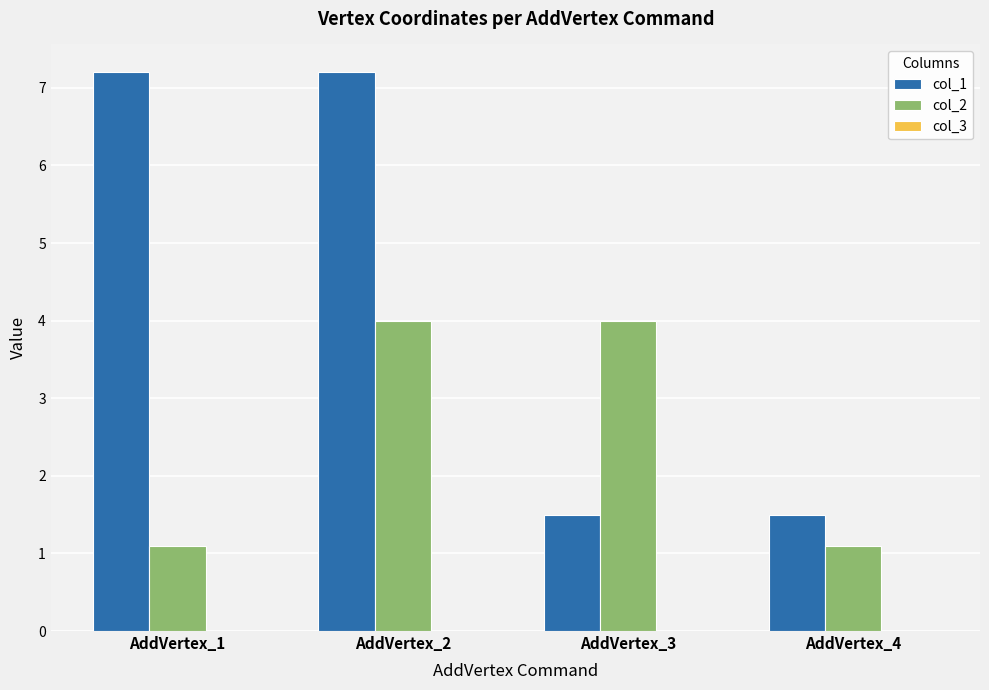

What is the minimum value for col_2?

1.1